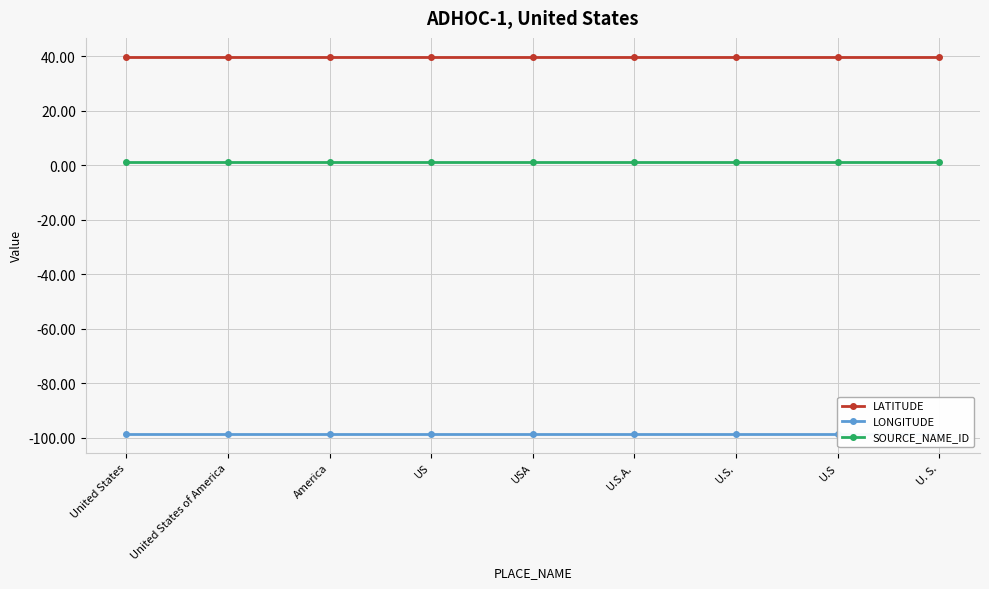

Reading left to right, extract all data points from this chart.

LATITUDE: 39.8	39.8	39.8	39.8	39.8	39.8	39.8	39.8	39.8
LONGITUDE: -98.5	-98.5	-98.5	-98.5	-98.5	-98.5	-98.5	-98.5	-98.5
SOURCE_NAME_ID: 1.0	1.0	1.0	1.0	1.0	1.0	1.0	1.0	1.0